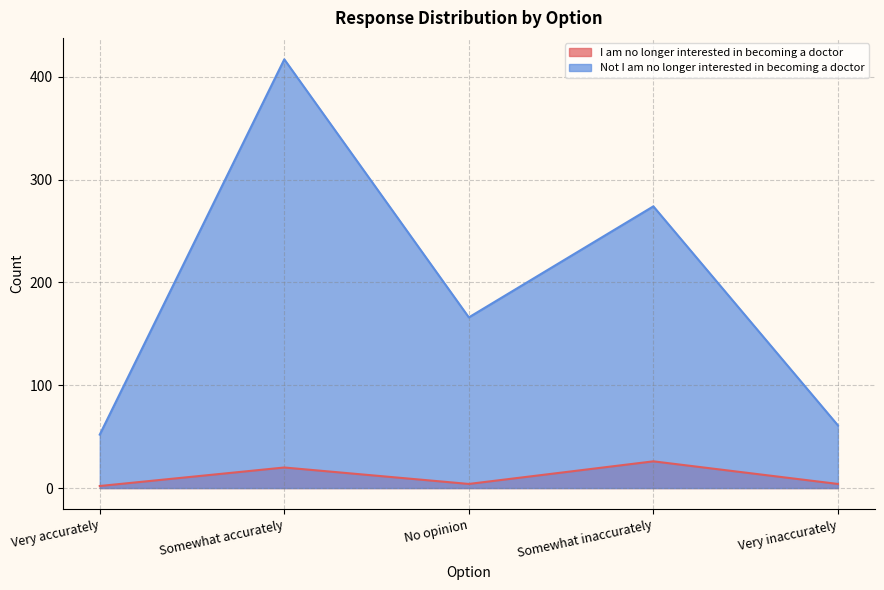

What are all the series names shown in the legend?

I am no longer interested in becoming a doctor, Not I am no longer interested in becoming a doctor